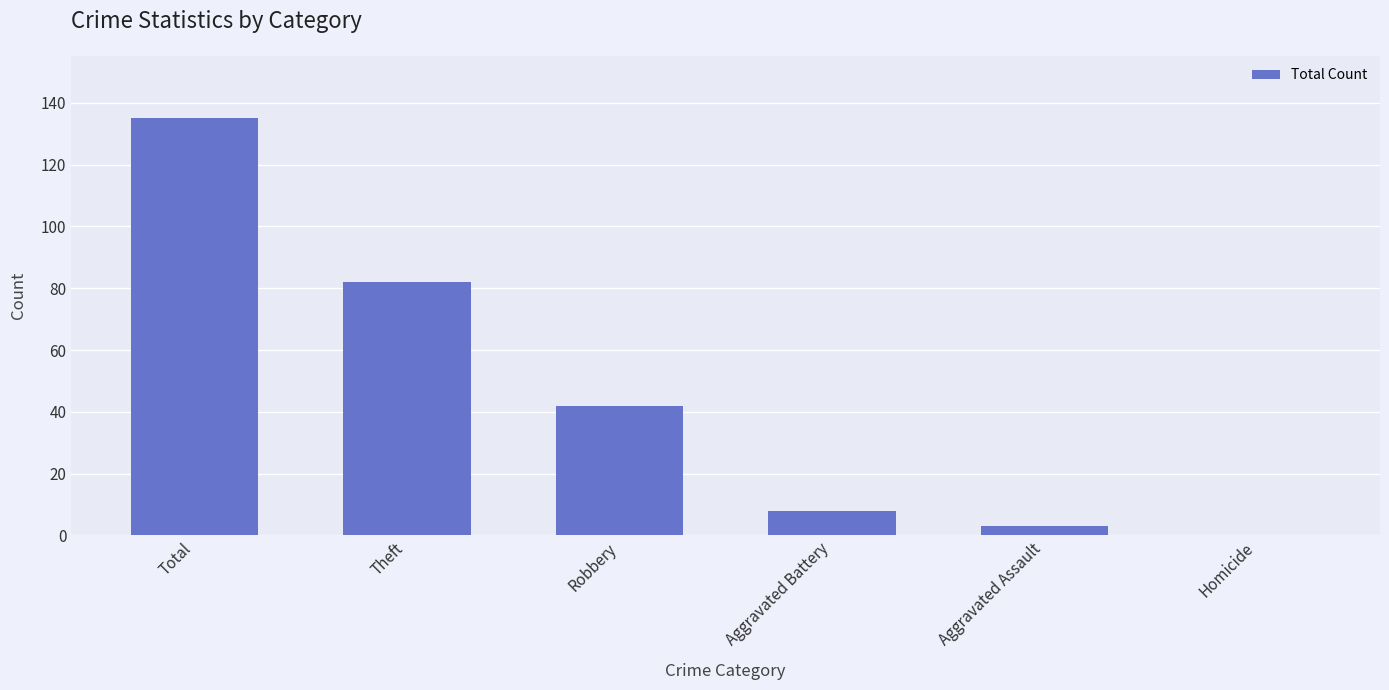

The value at Robbery is 27. True or false?

False